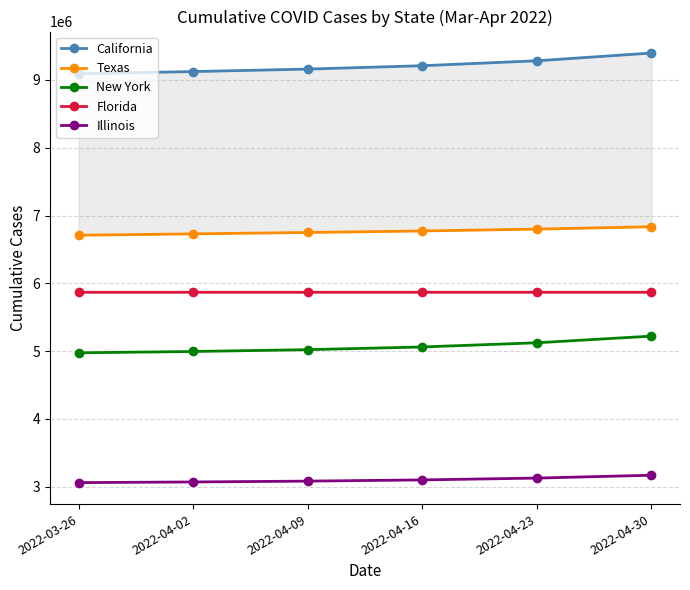

Rank the categories by Illinois value from lowest to highest.

2022-03-26, 2022-04-02, 2022-04-09, 2022-04-16, 2022-04-23, 2022-04-30